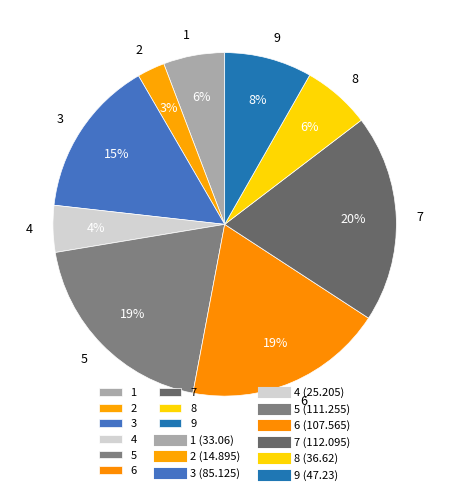

How many segments does this pie chart have?

9